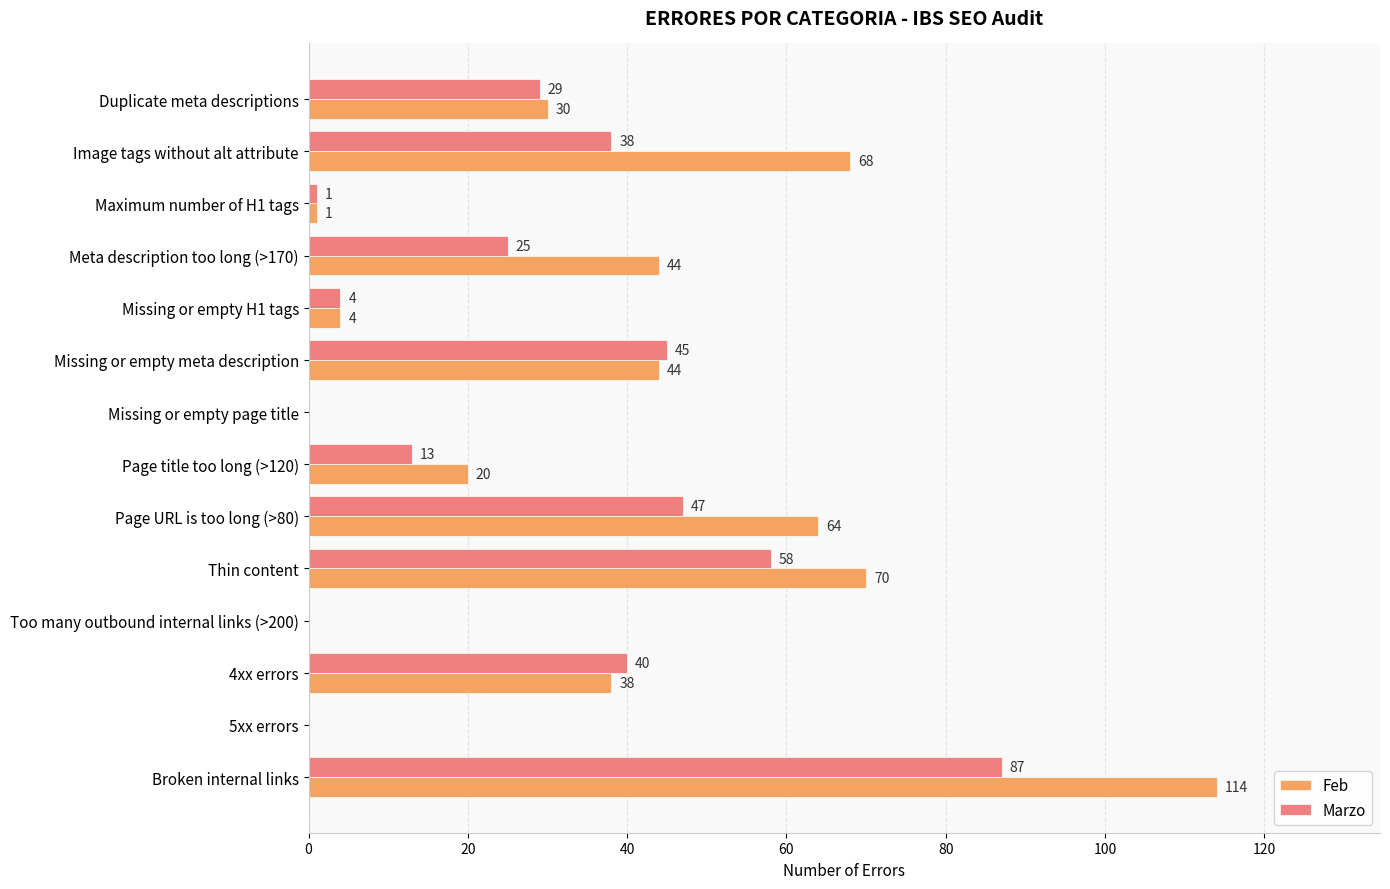

What is the highest value of the Feb series?

114